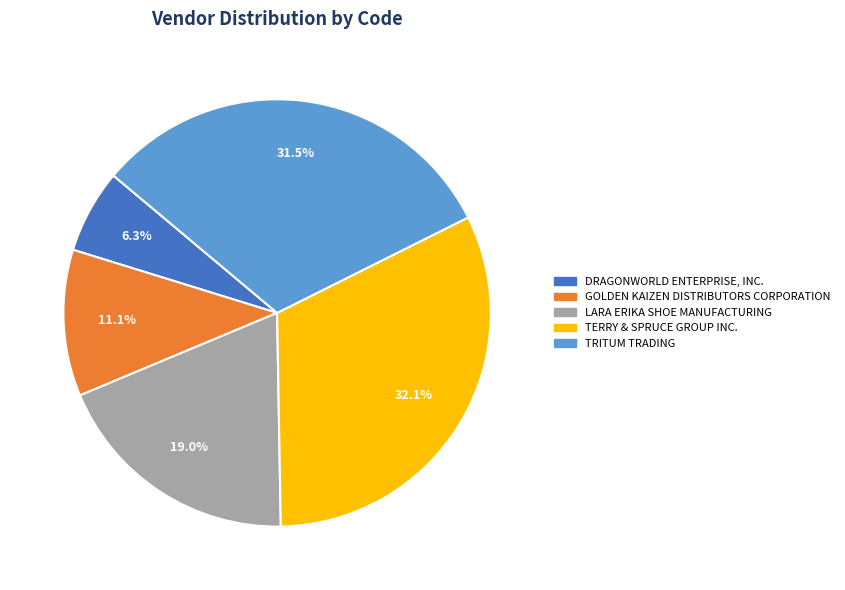

Approximately how many times larger is the value at DRAGONWORLD ENTERPRISE, INC. compared to TRITUM TRADING?

0.2